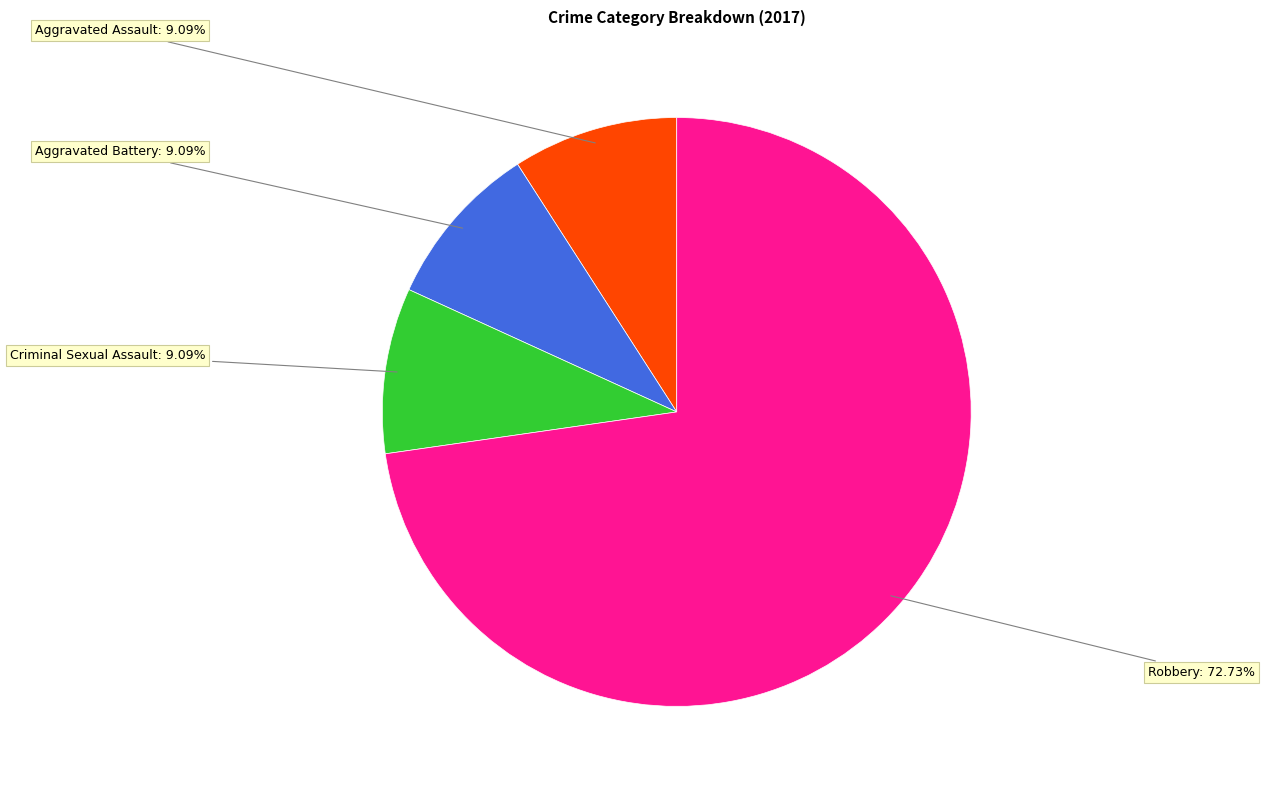

Is there a majority slice in this chart?

Yes